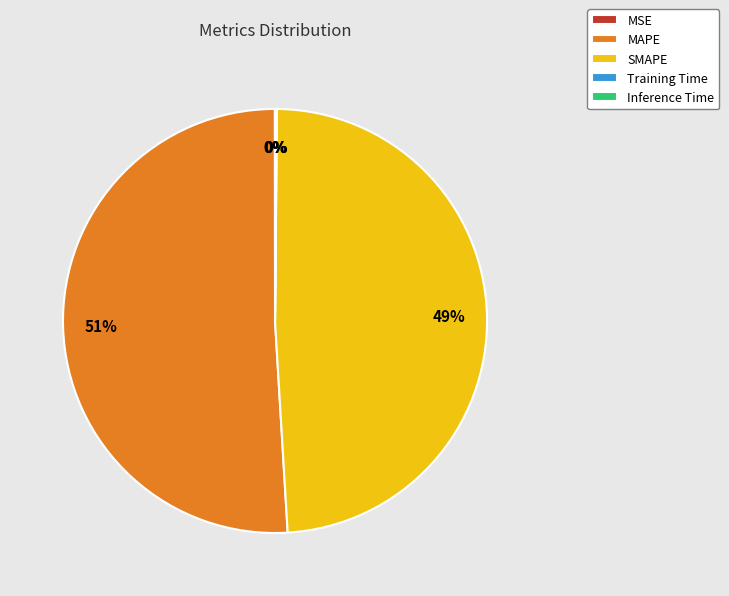

To the nearest percent, what portion does MAPE represent?

51%